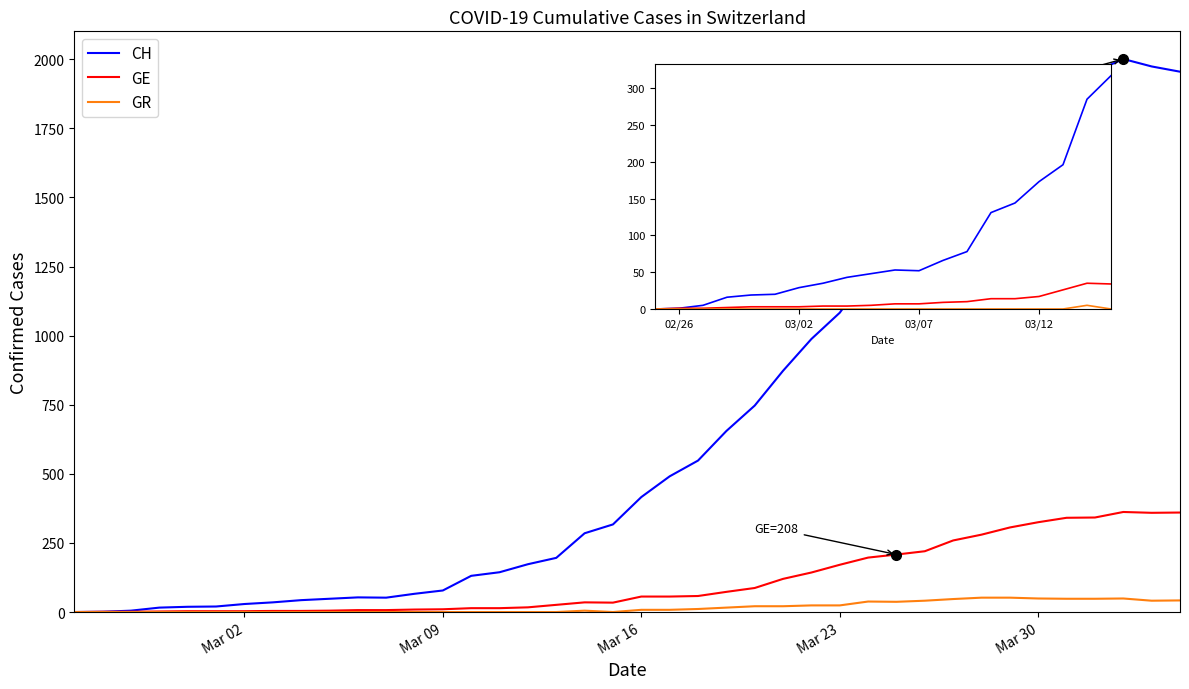

Which series has the largest total across all categories?

CH